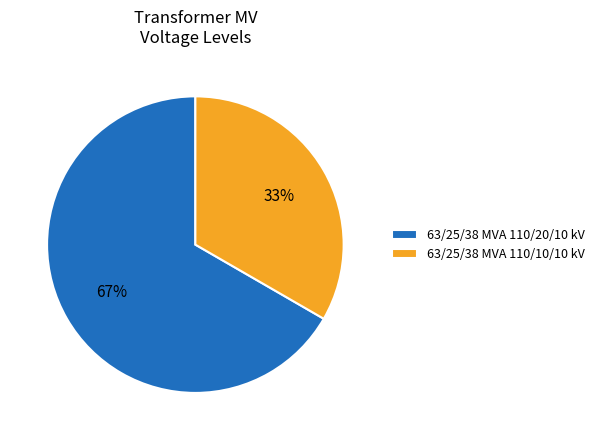

To the nearest percent, what is the average slice percentage?

50%